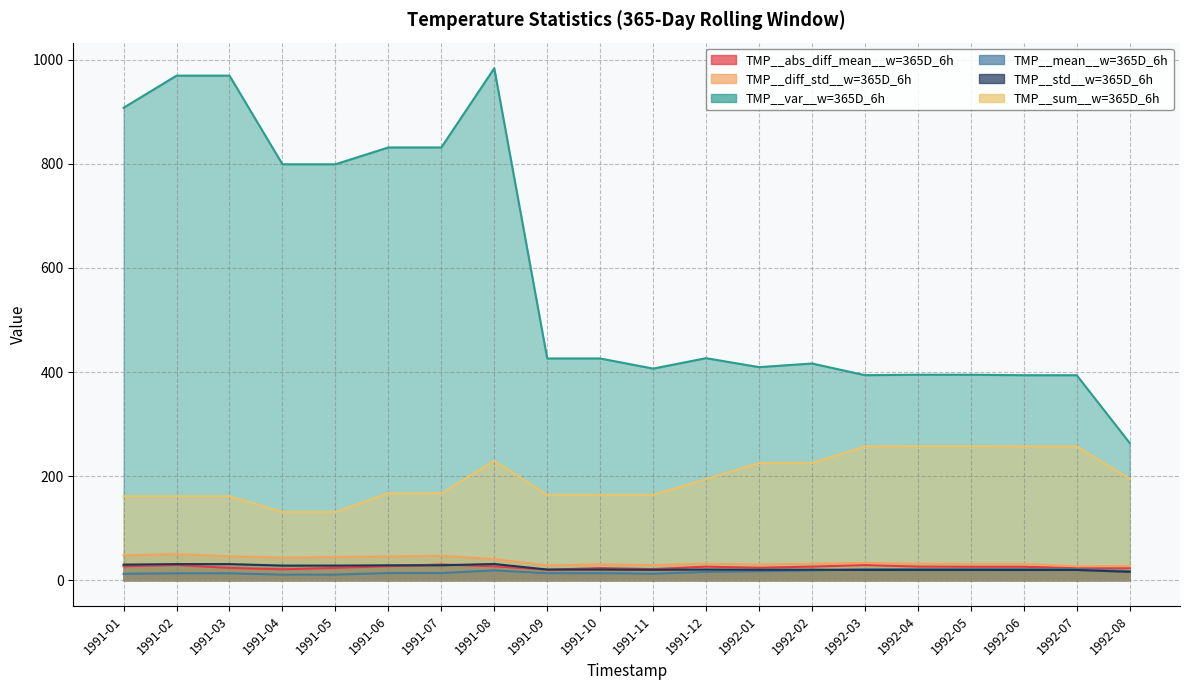

What is the label of the 8th point from the left?

1991-08